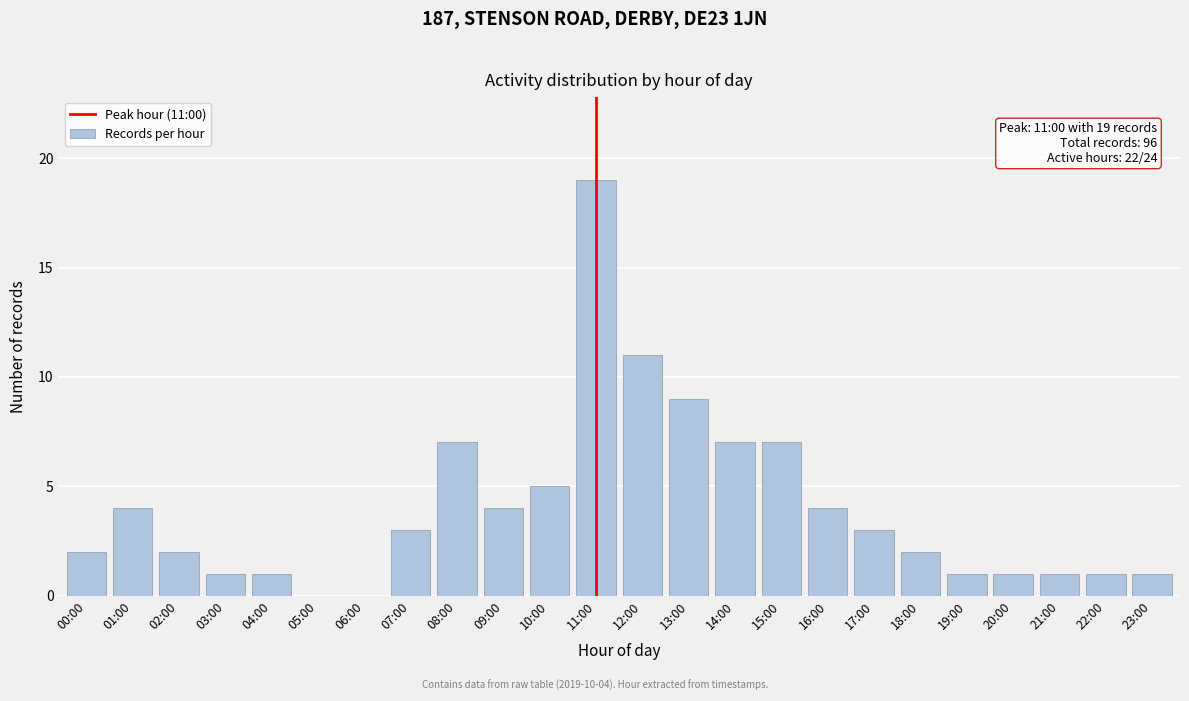

Reading left to right, list all the values displayed in this chart.

00:00=2	01:00=4	02:00=2	03:00=1	04:00=1	05:00=0	06:00=0	07:00=3	08:00=7	09:00=4	10:00=5	11:00=19	12:00=11	13:00=9	14:00=7	15:00=7	16:00=4	17:00=3	18:00=2	19:00=1	20:00=1	21:00=1	22:00=1	23:00=1